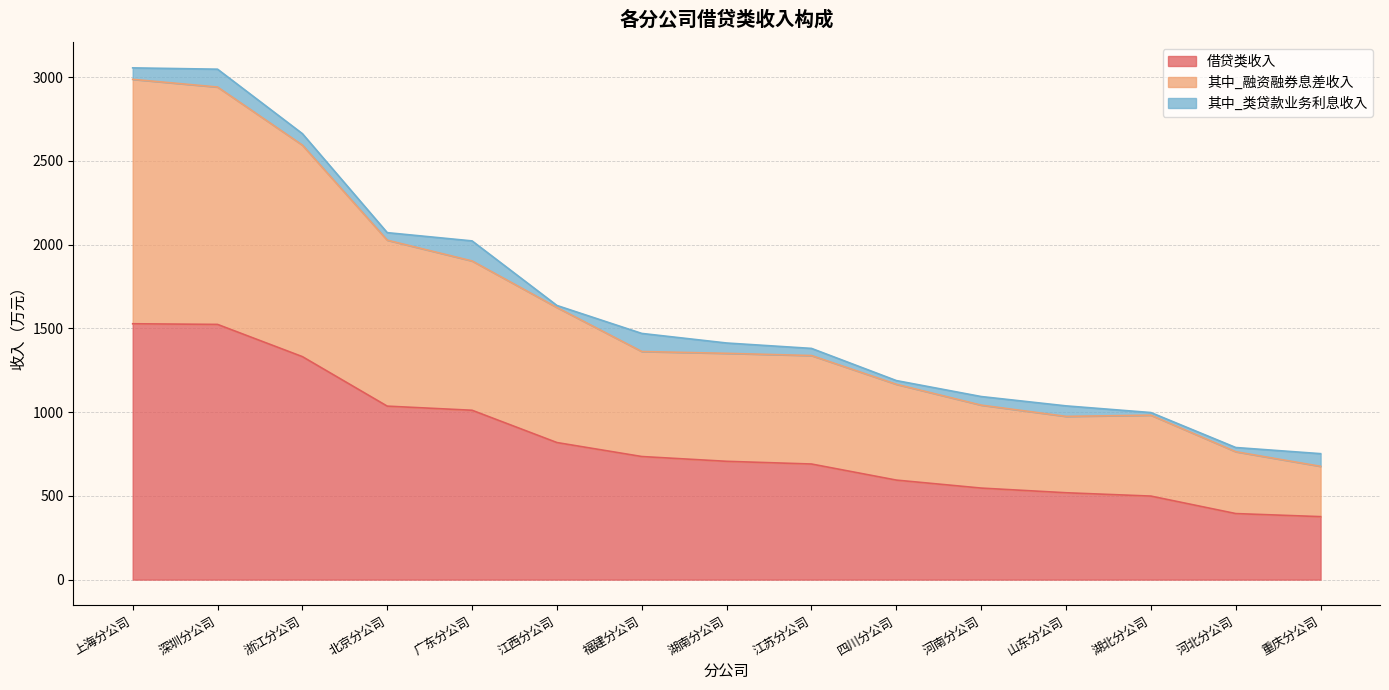

True or false: 借贷类收入 and 其中_融资融券息差收入 intersect in this chart.

False